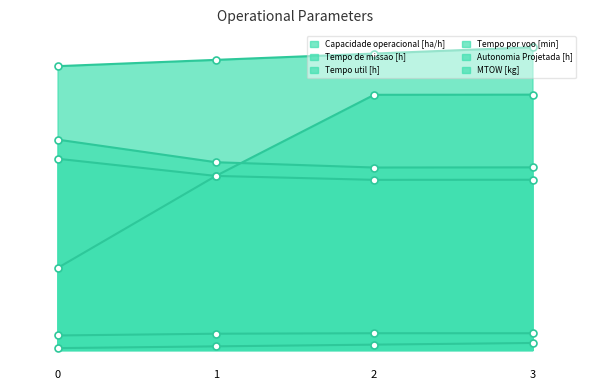

Between 2 and 0, which is larger?

2